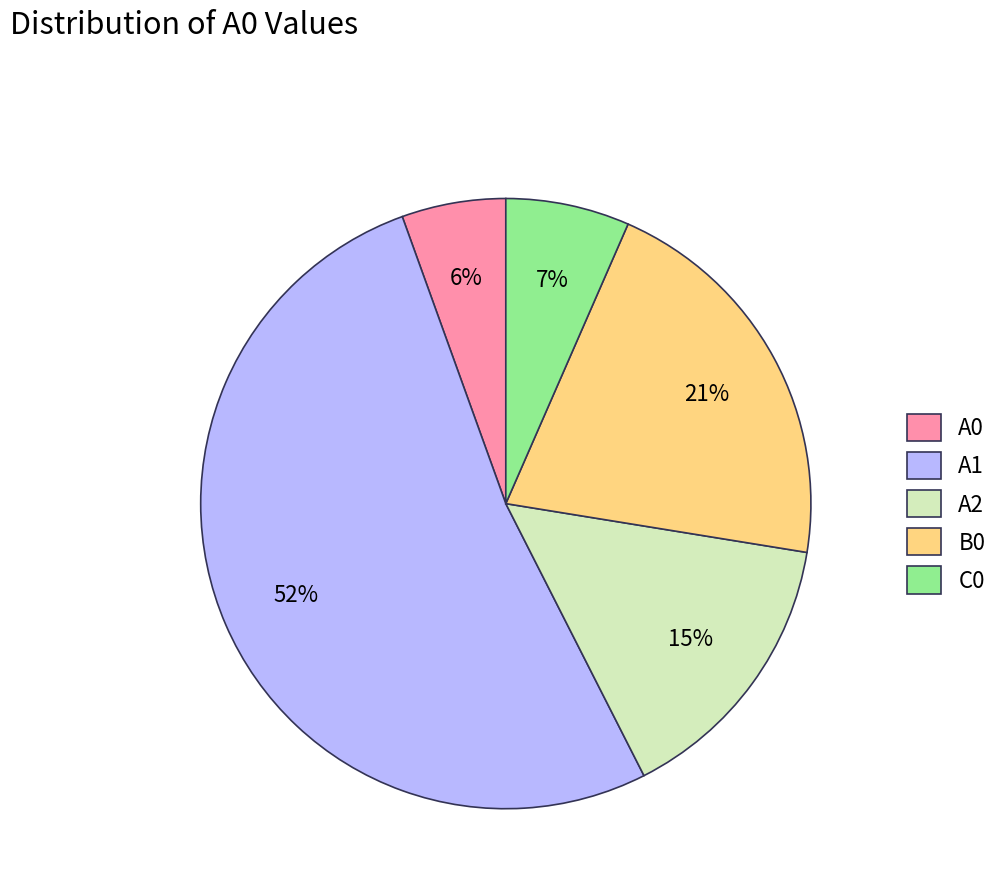

Is the sum of B0 and A2 greater than half?

No